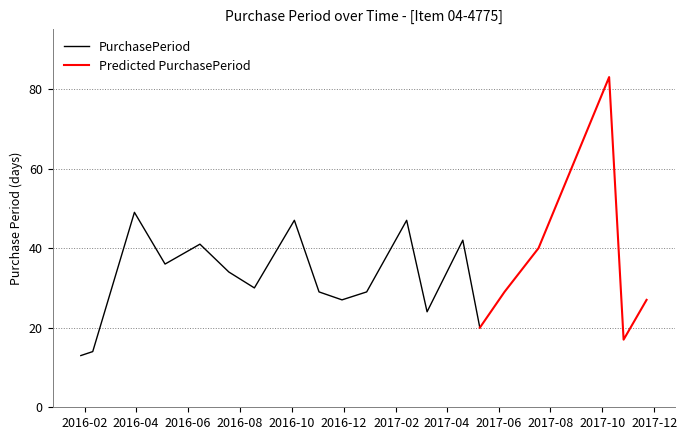

Rank the categories by value from highest to lowest.

2017-10-09, 2016-03-30, 2016-10-04, 2017-02-13, 2017-04-20, 2016-06-15, 2017-07-18, 2016-05-05, 2016-07-19, 2016-08-18, 2016-11-02, 2016-12-28, 2017-06-08, 2016-11-29, 2017-11-22, 2017-03-09, 2017-05-10, 2017-10-26, 2016-02-10, 2016-01-27